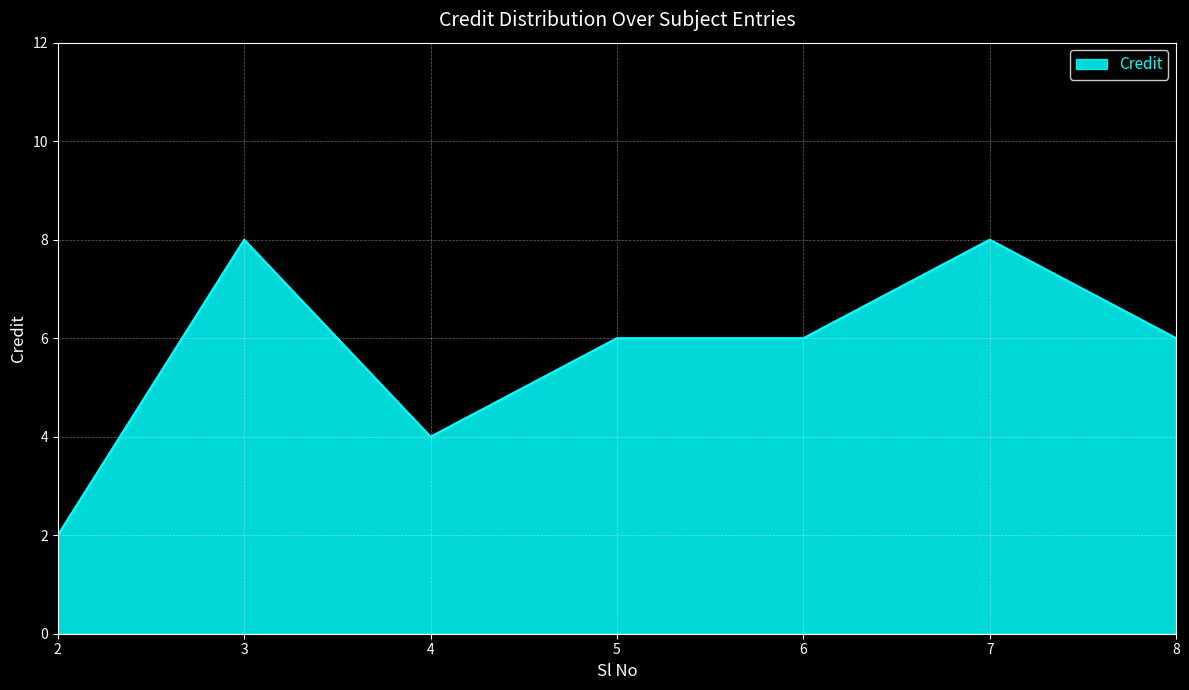

How many categories are shown in the chart?

7